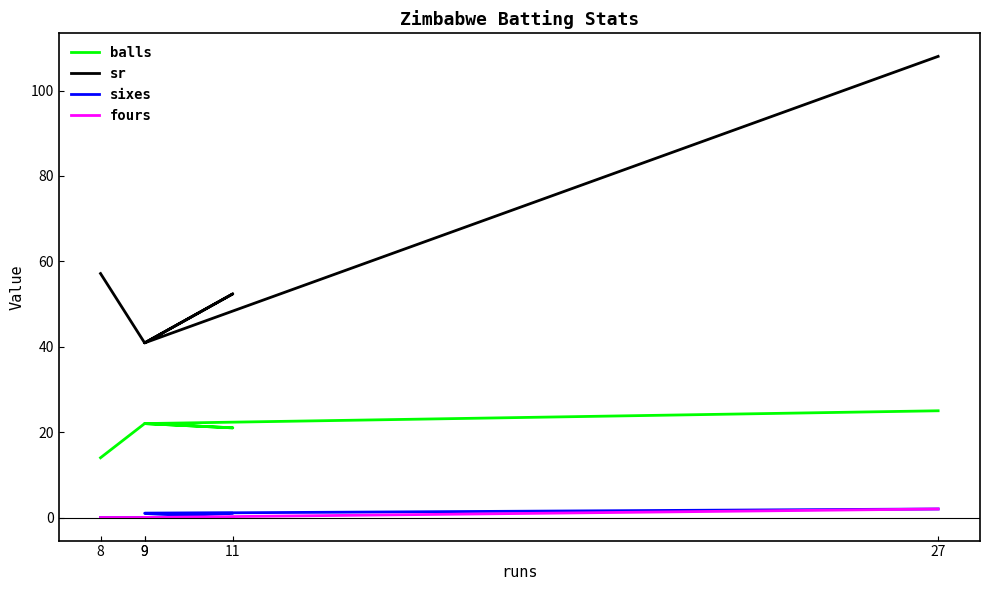

What is the sum of all fours values?

2.0